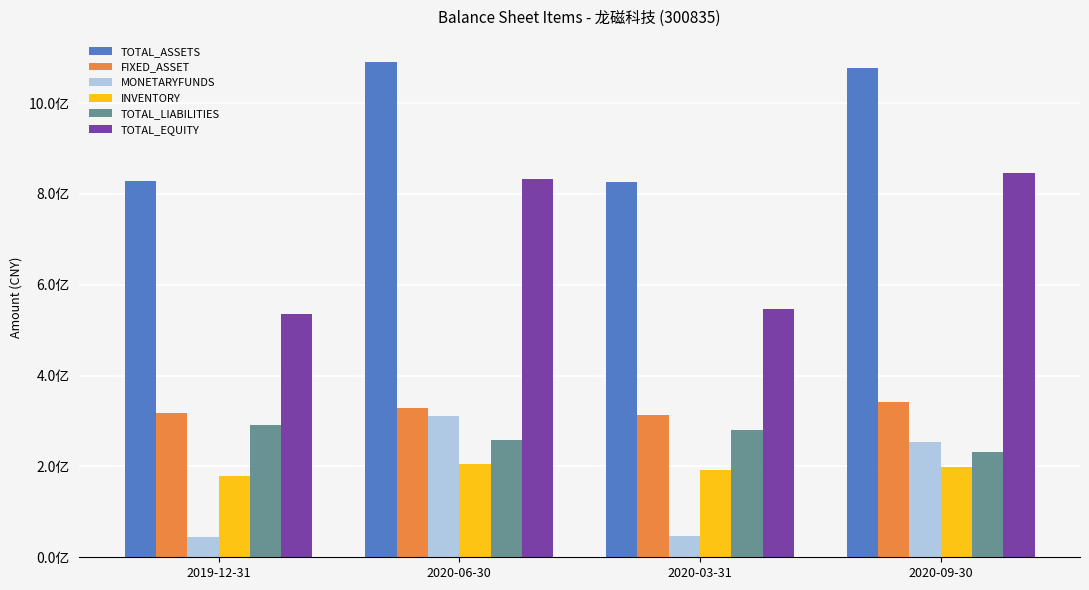

The value of TOTAL_ASSETS at 2020-03-31 is 826593813.6. True or false?

True